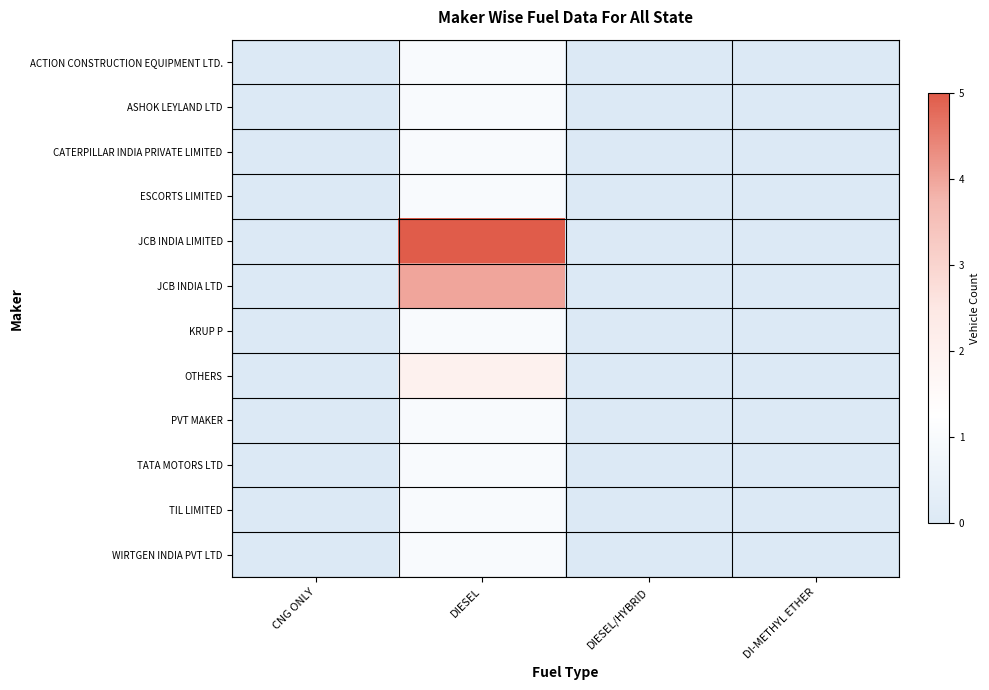

At DI-METHYL ETHER, list the series in order from largest to smallest.

ACTION CONSTRUCTION EQUIPMENT LTD., ASHOK LEYLAND LTD, CATERPILLAR INDIA PRIVATE LIMITED, ESCORTS LIMITED, JCB INDIA LIMITED, JCB INDIA LTD, KRUP P, OTHERS, PVT MAKER, TATA MOTORS LTD, TIL LIMITED, WIRTGEN INDIA PVT LTD